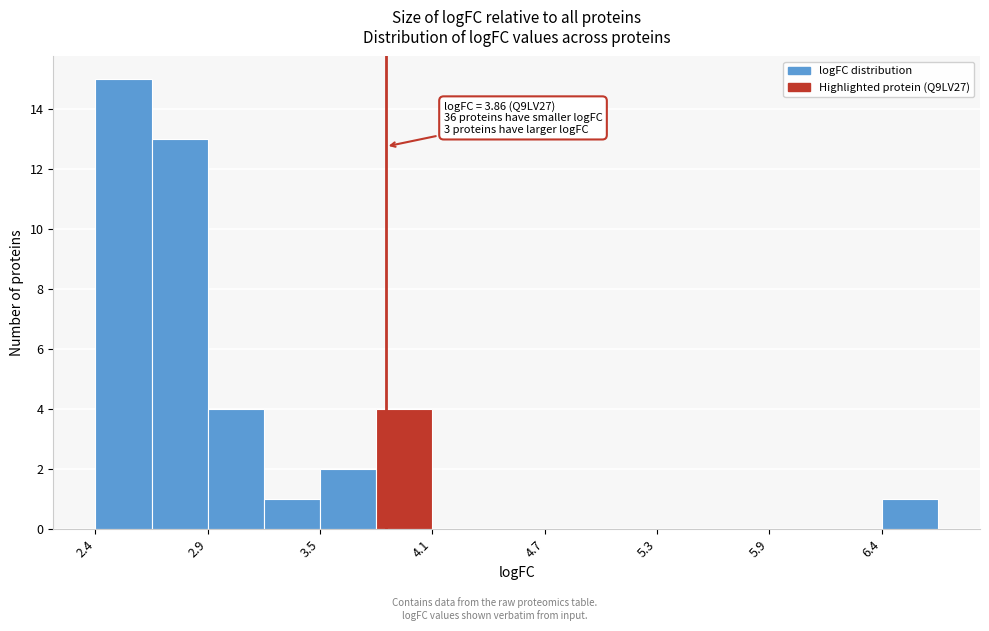

Read against the x-axis, roughly where is the centre of the tallest bar?

2.5